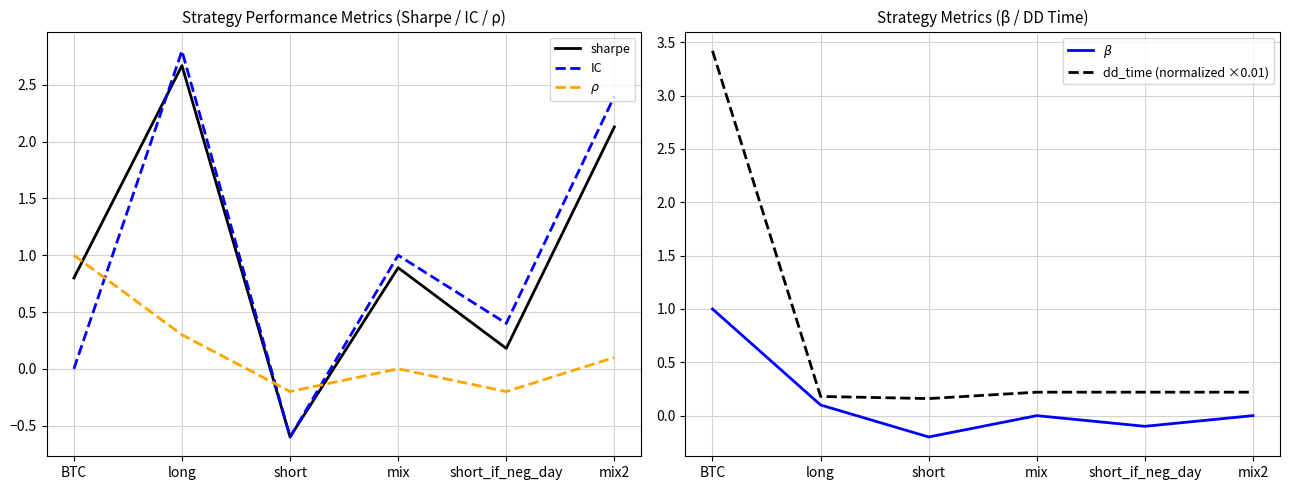

What are all the series names shown in the legend?

sharpe, IC, $\rho$, $\beta$, dd_time (normalized ×0.01)